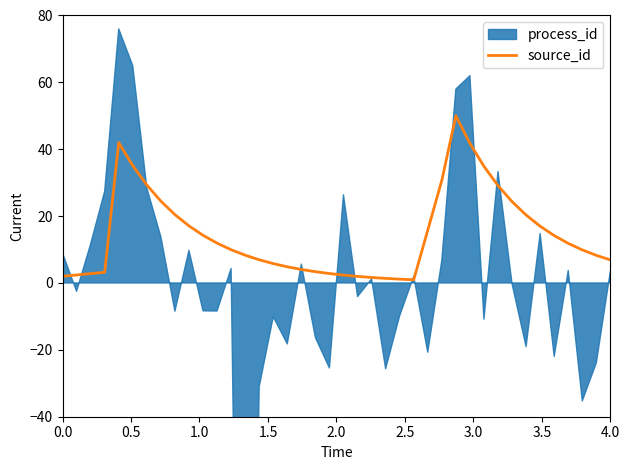

What is the maximum value for source_id?

50.0